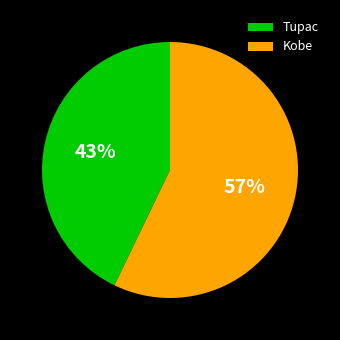

What percentage is the Tupac slice, to the nearest percent?

43%